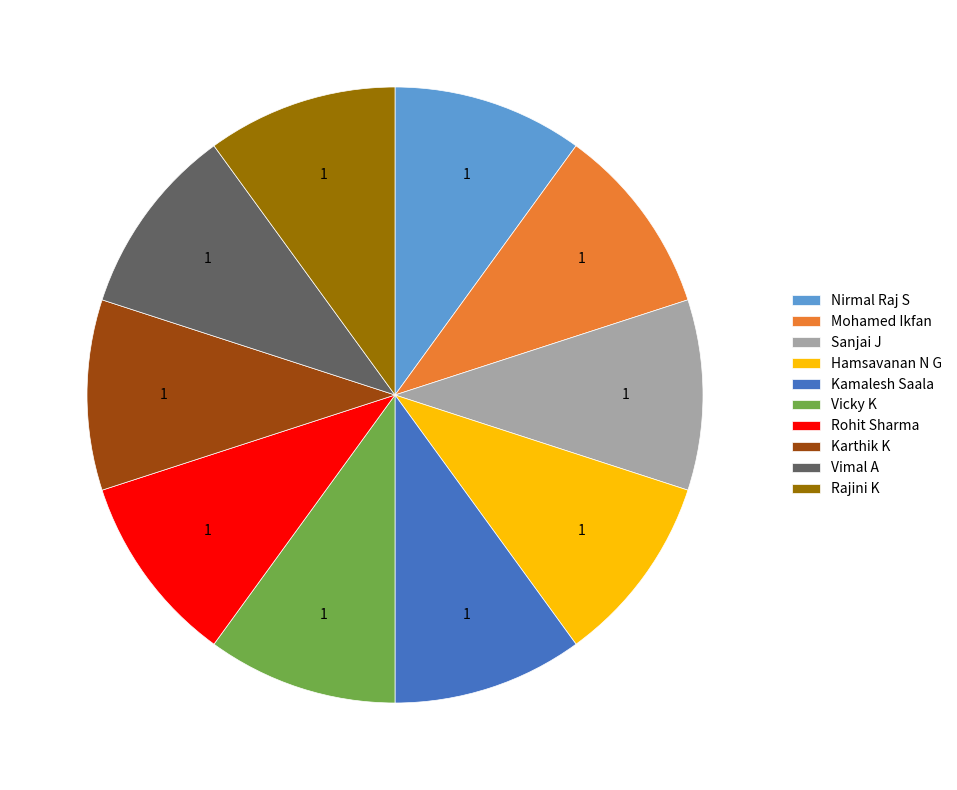

The Kamalesh Saala slice represents 10% of the pie. True or false?

True